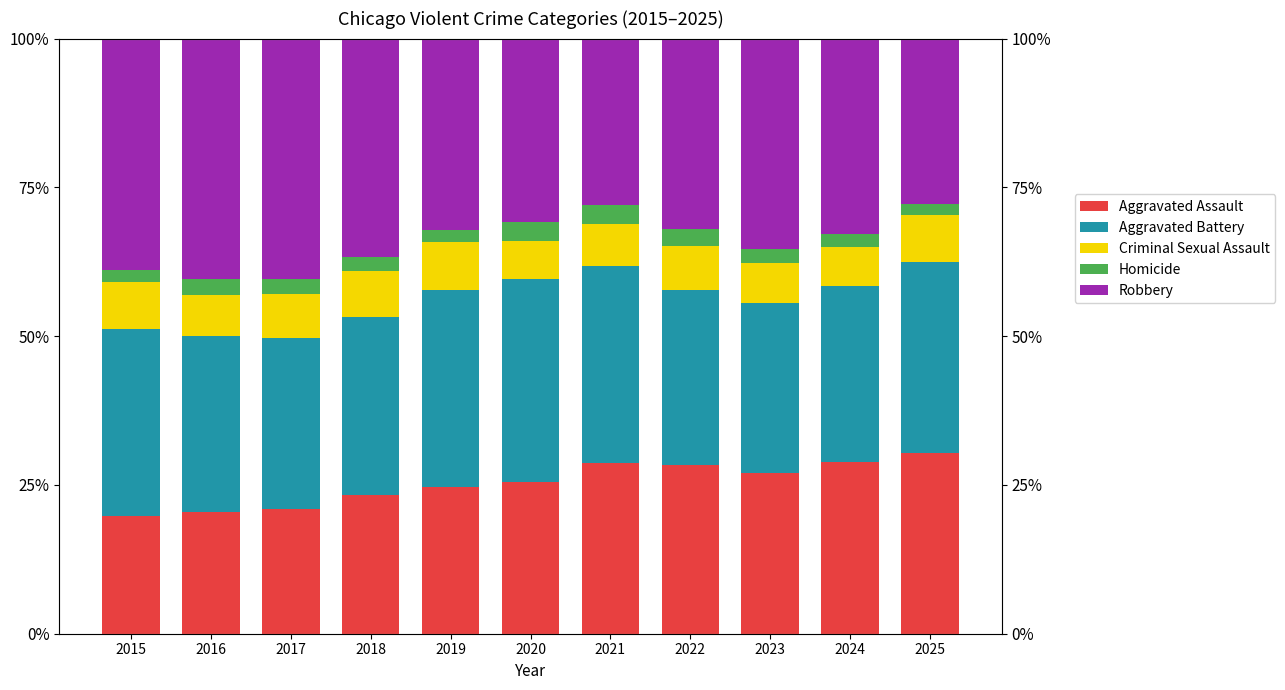

At which category is the sum across all series the highest?

2019